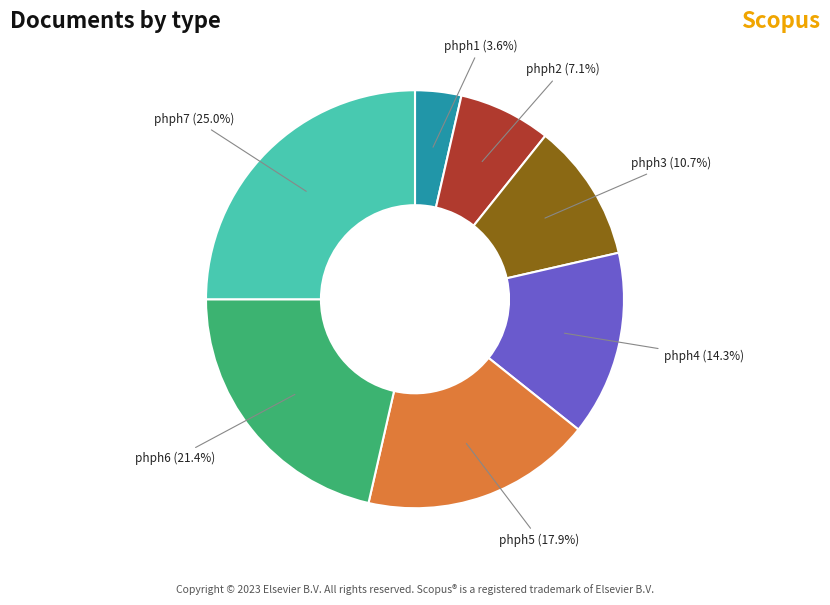

Does any single category account for the majority?

No